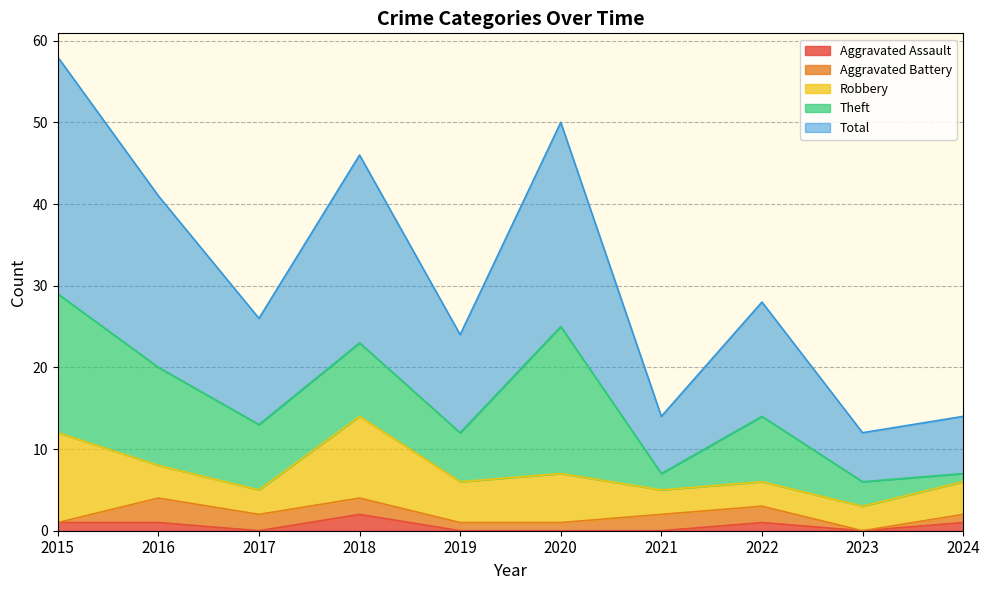

How many Robbery values are between 3 and 6?

8